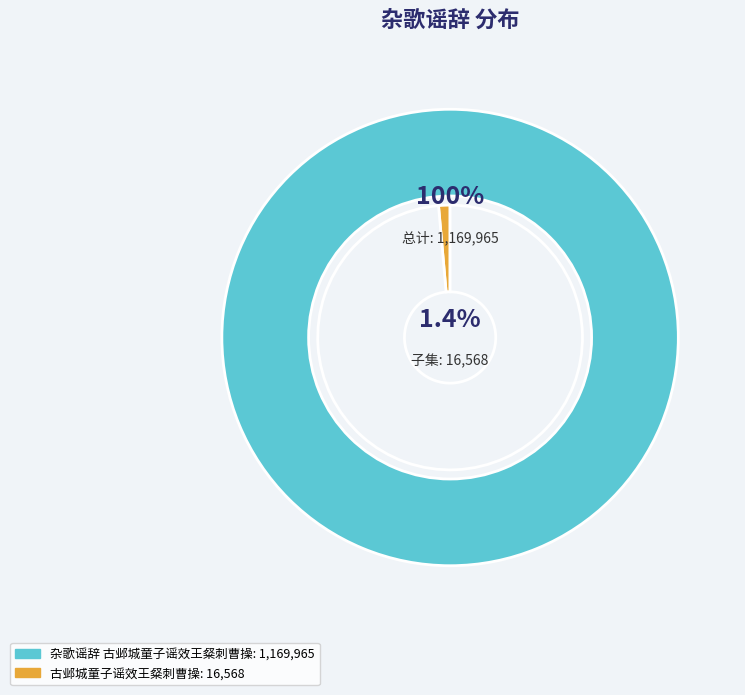

The 杂歌谣辞 古邺城童子谣效王粲刺曹操 slice represents 99% of the pie. True or false?

True